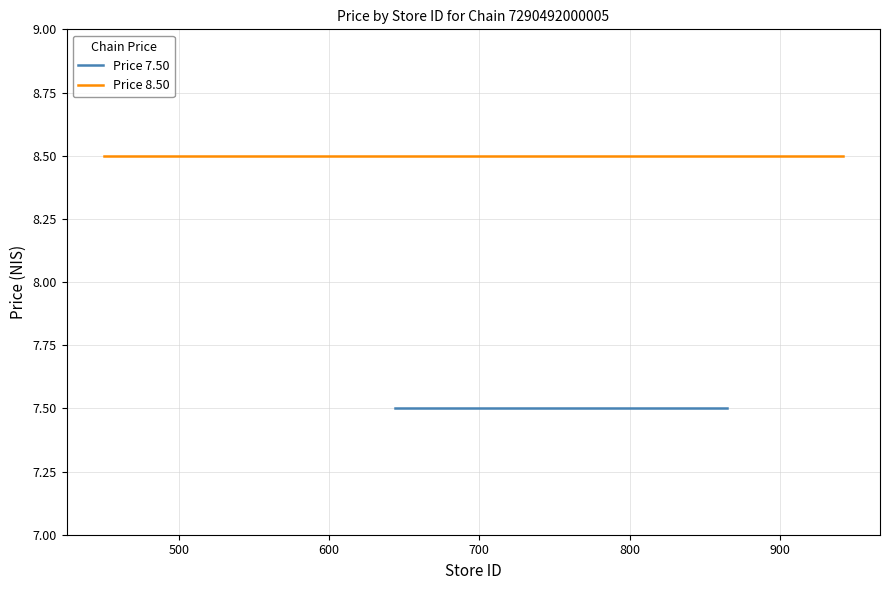

True or false: Price 7.50 and Price 8.50 intersect in this chart.

False